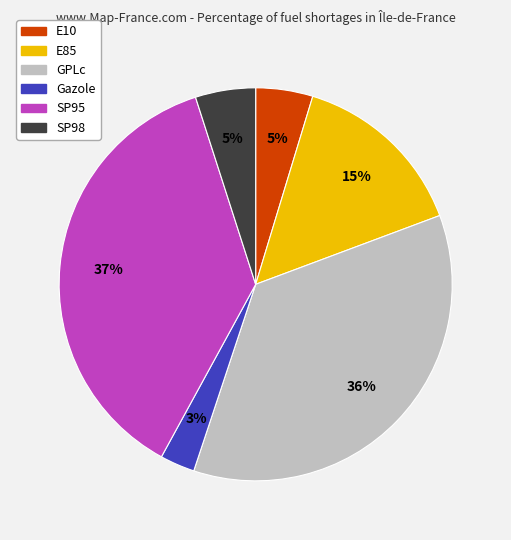

The SP95 slice represents 37% of the pie. True or false?

True